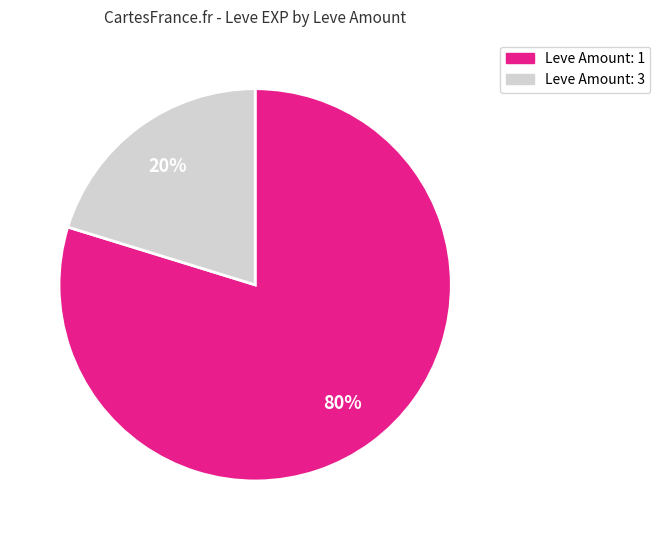

The Leve Amount: 1 slice represents 80% of the pie. True or false?

True